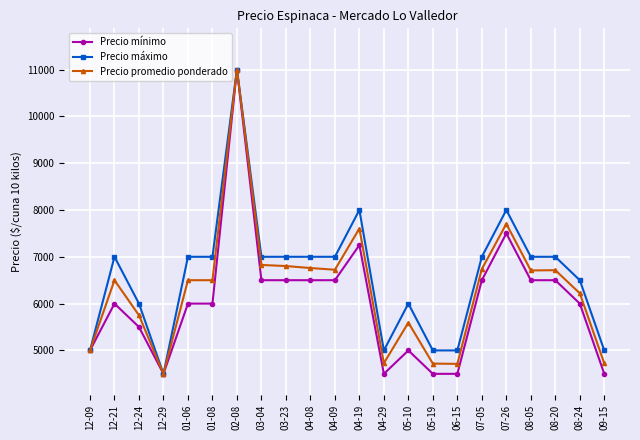

What is the average value of the Precio mínimo series?

6056.8